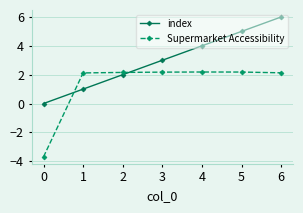

Is this an area chart (filled region under the line)?

No